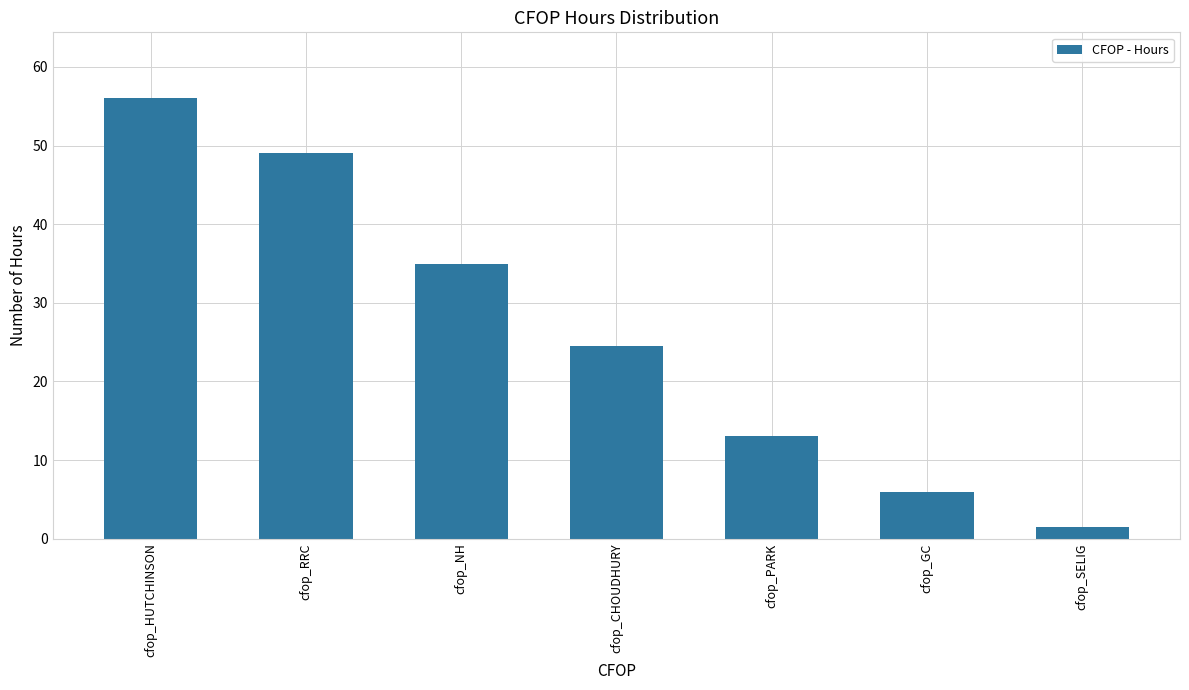

Reading left to right, extract all data points from this chart.

cfop_HUTCHINSON=56.0	cfop_RRC=49.0	cfop_NH=35.0	cfop_CHOUDHURY=24.5	cfop_PARK=13.0	cfop_GC=6.0	cfop_SELIG=1.5